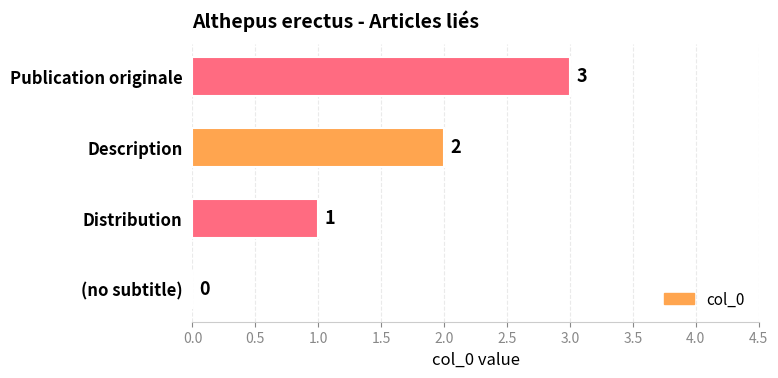

Are the bars grouped side by side (vs. stacked)?

No